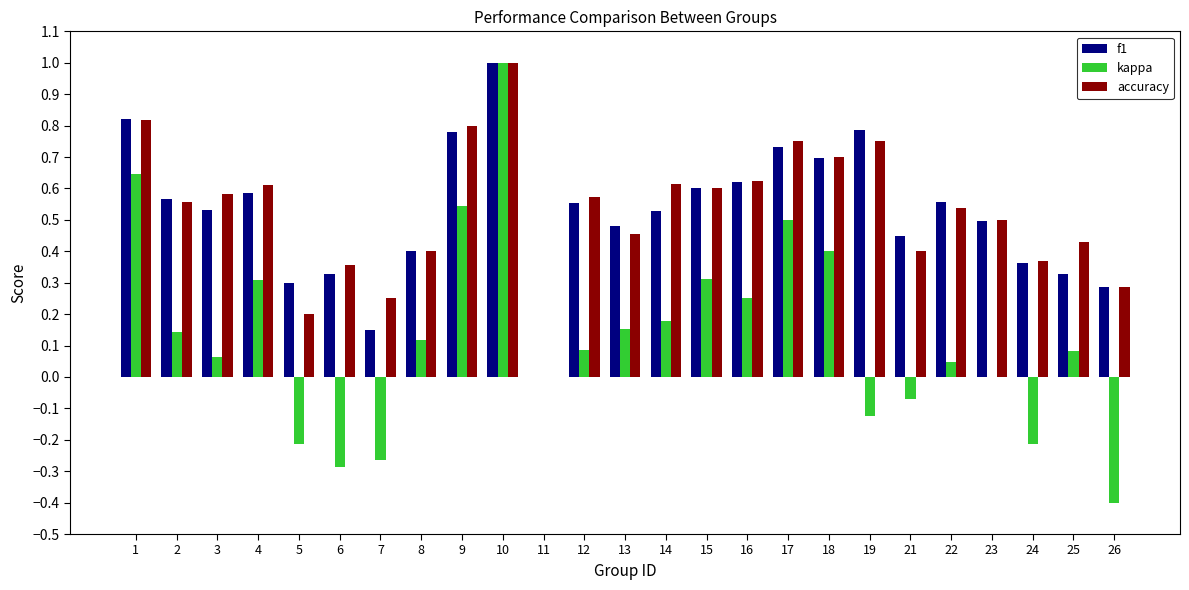

What is the sum of all f1 values?

12.9